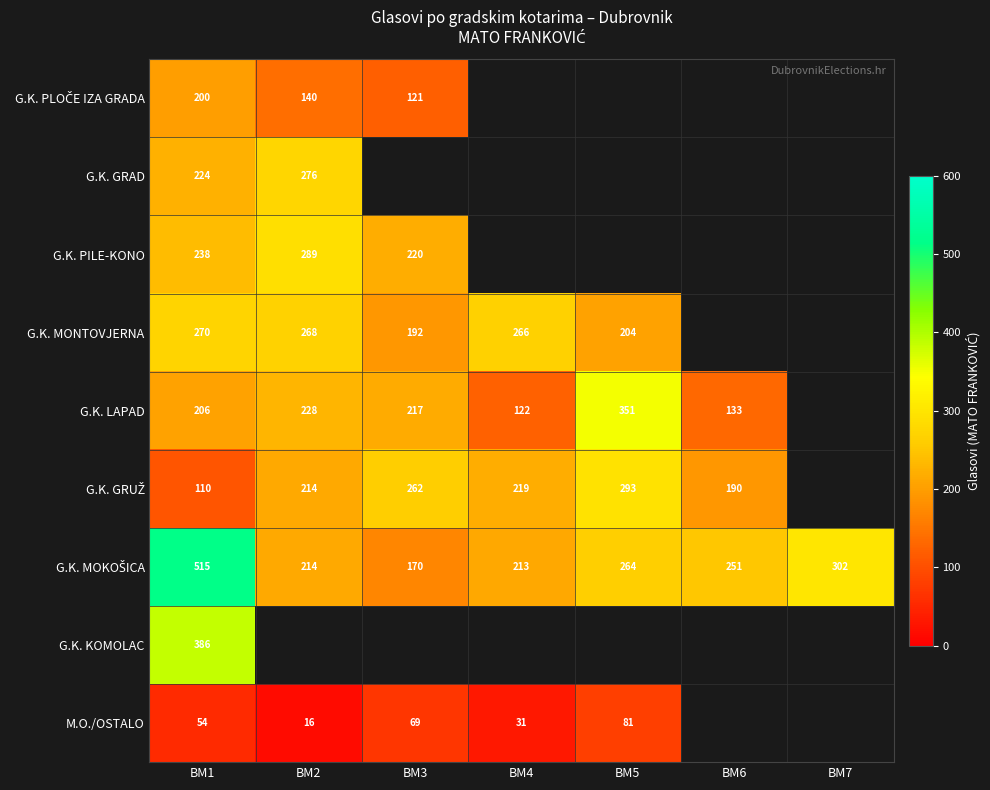

Count the number of data series in this chart.

9